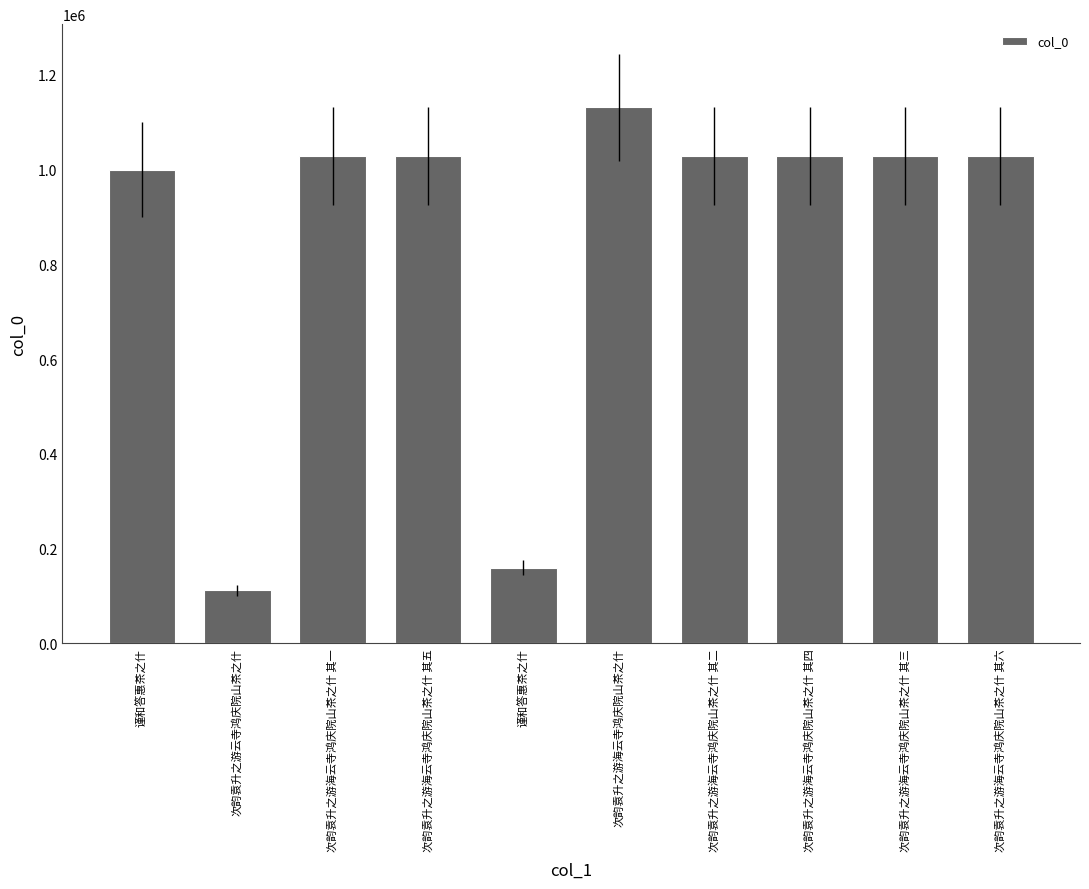

How many distinct data groups are displayed?

1